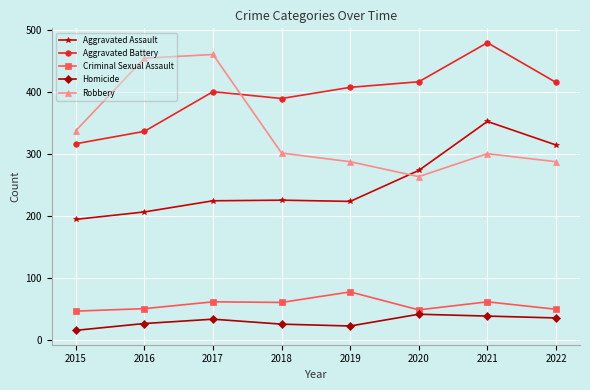

How many lines are shown in the chart?

5